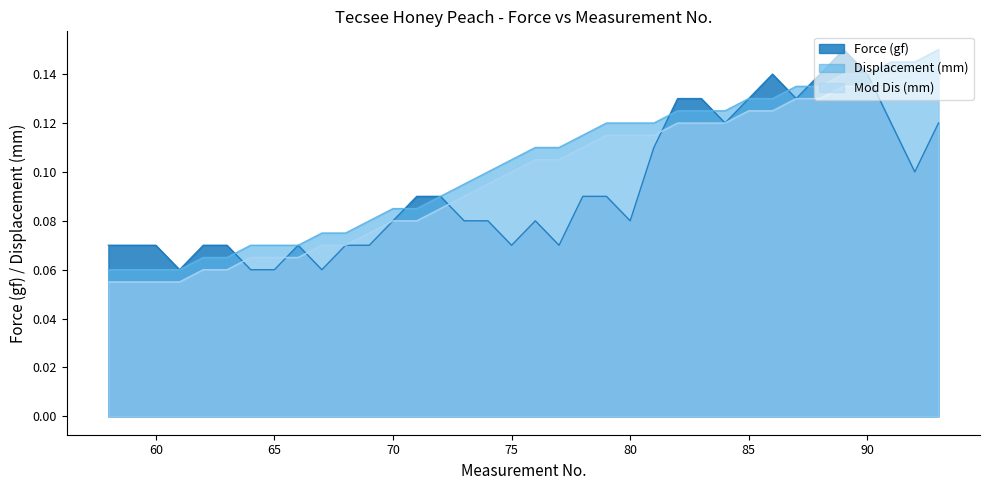

At which category does the chart reach its minimum across all series?

58